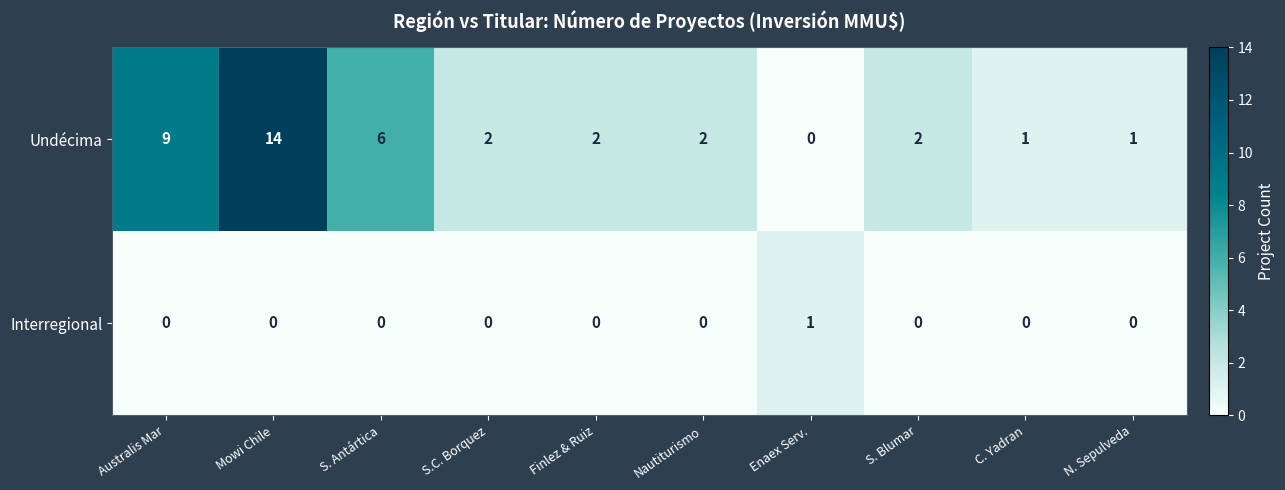

Which category has the highest value in the Interregional series?

Enaex Serv.